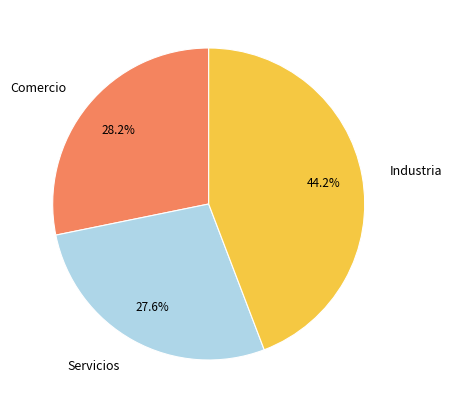

Approximately how many times larger is the value at Servicios compared to Industria?

0.6